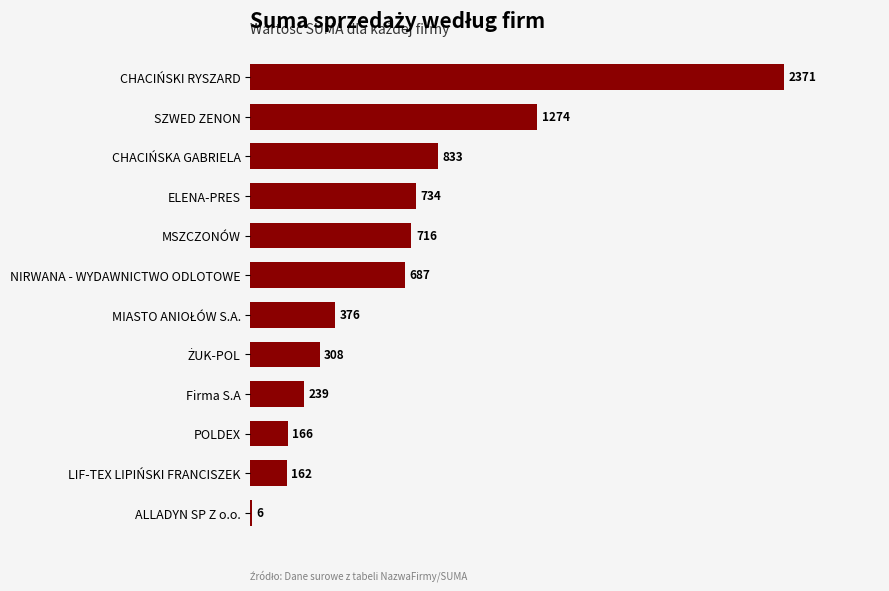

What is the greatest value displayed?

2371